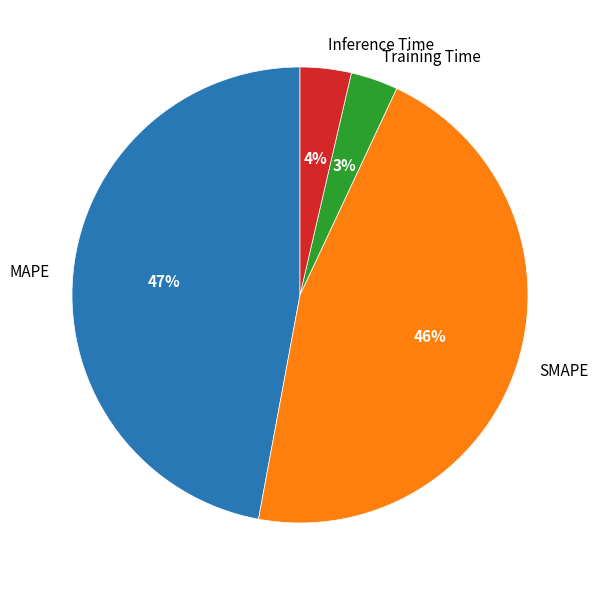

True or false: SMAPE accounts for 55% of the total.

False